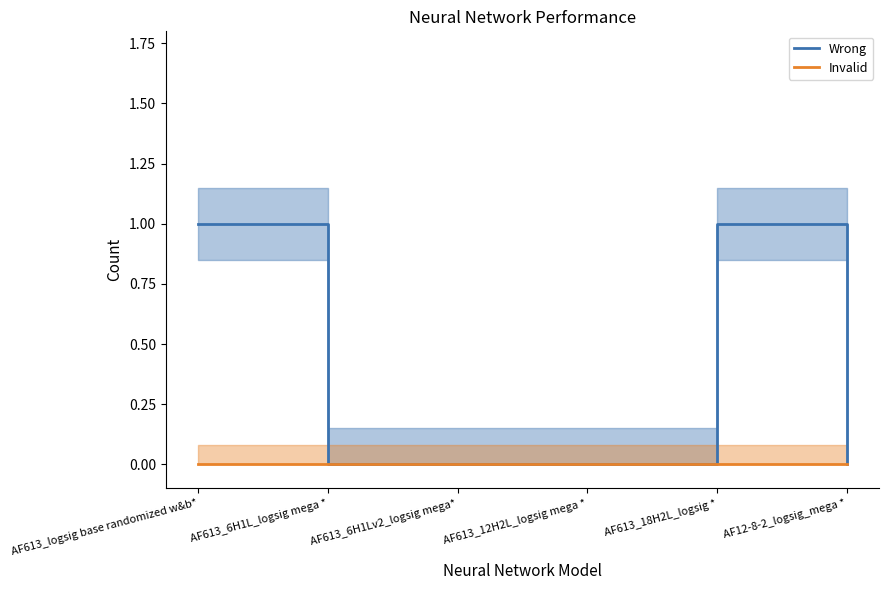

The value of Invalid at AF613_18H2L_logsig * is 0. True or false?

True